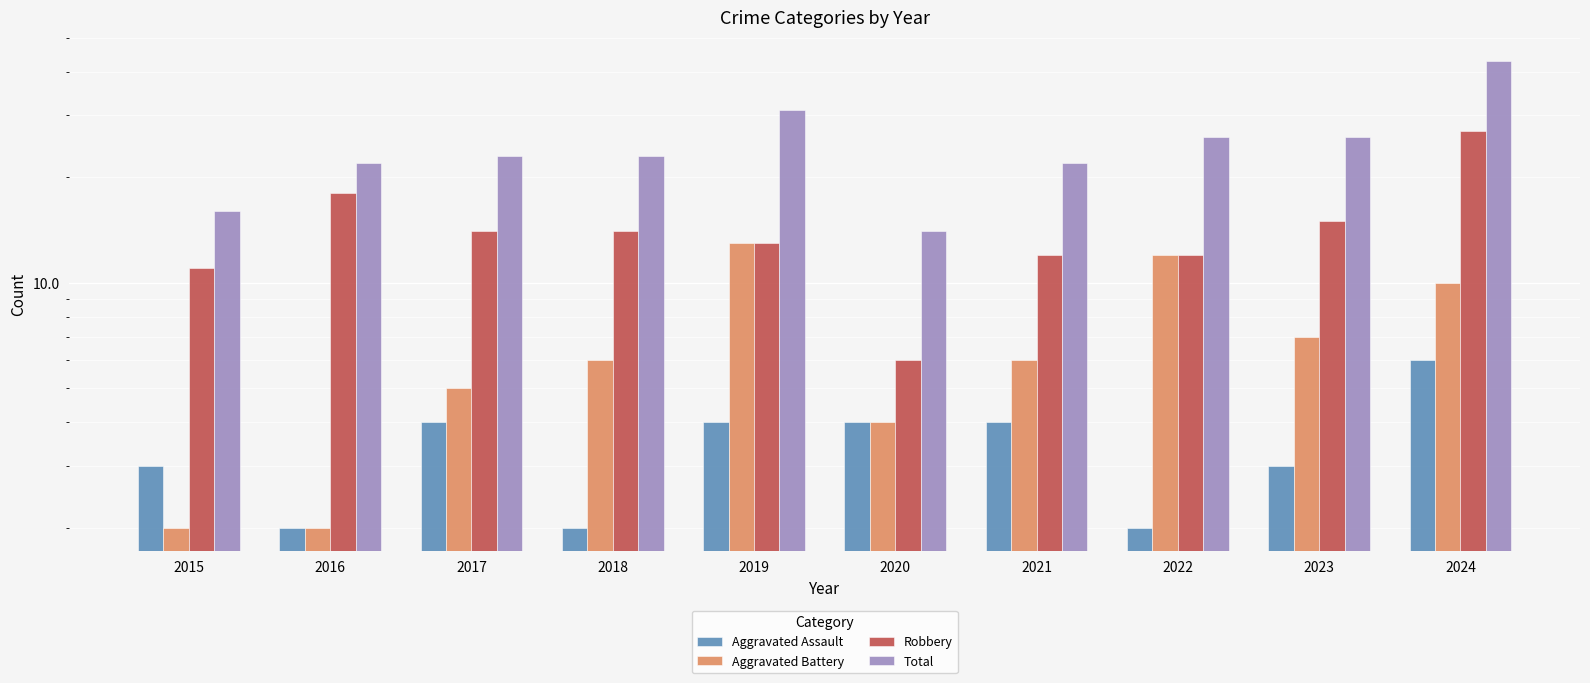

Rank the categories by Aggravated Assault value from lowest to highest.

2016, 2018, 2022, 2015, 2023, 2017, 2019, 2020, 2021, 2024